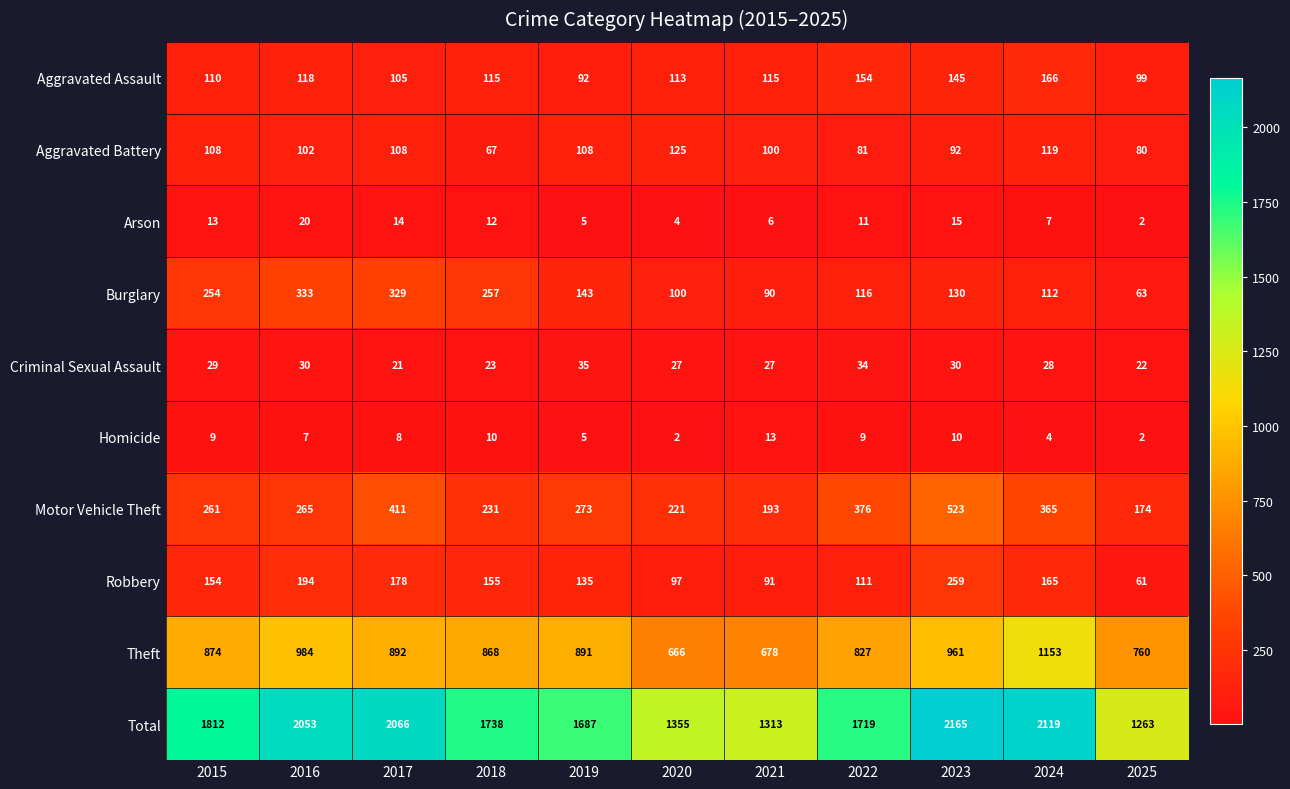

Is it true that Aggravated Assault equals 145 at 2023?

True